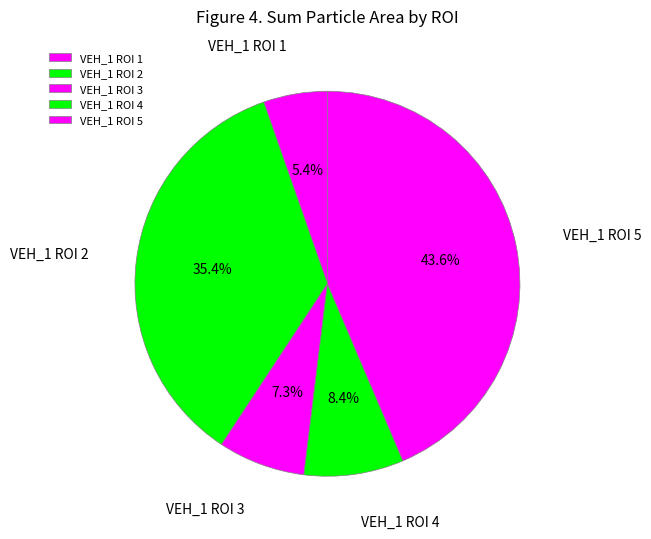

How many segments does this pie chart have?

5